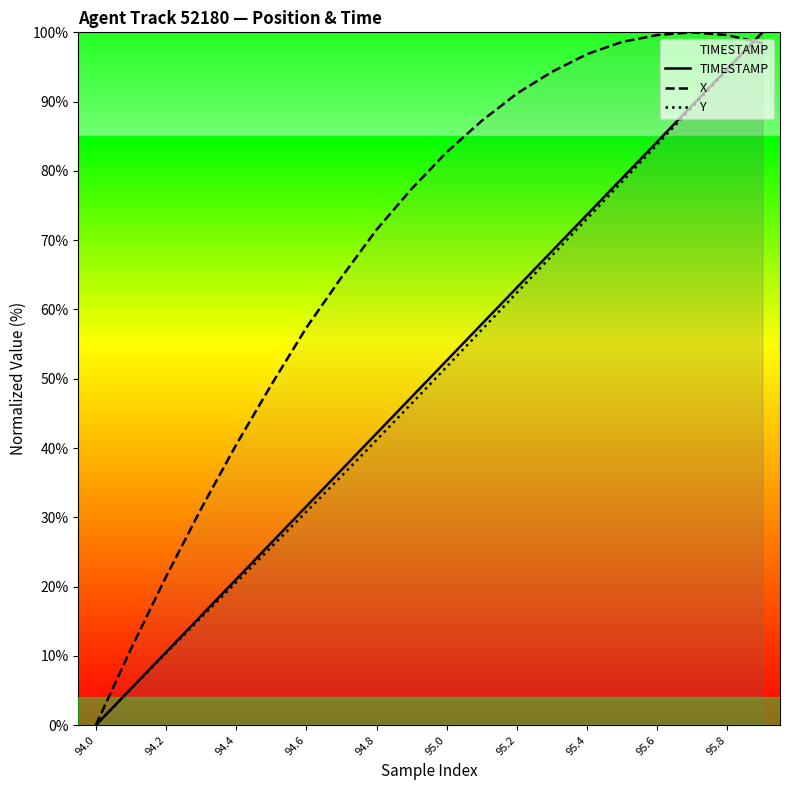

Is the value of Y at 94.0 greater than the value of TIMESTAMP at 95.4?

No